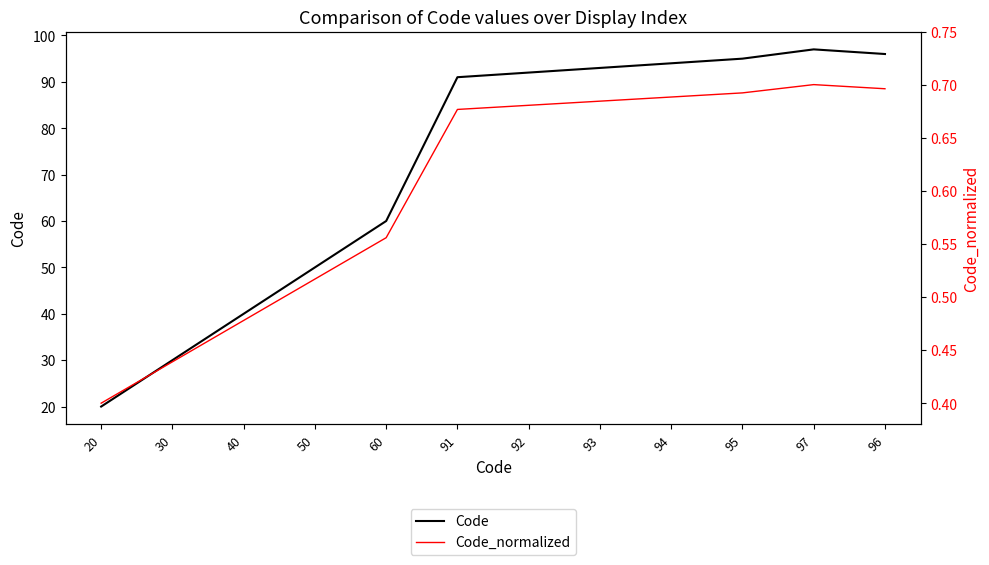

At how many categories does at least one series exceed 69?

7